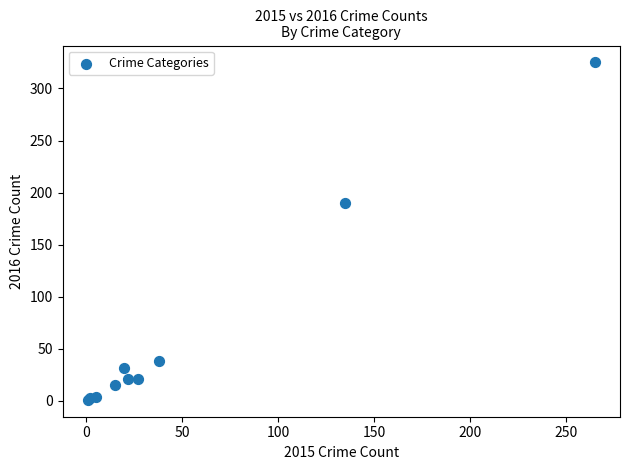

What Y value in the scatter plot is closest to 163?

190